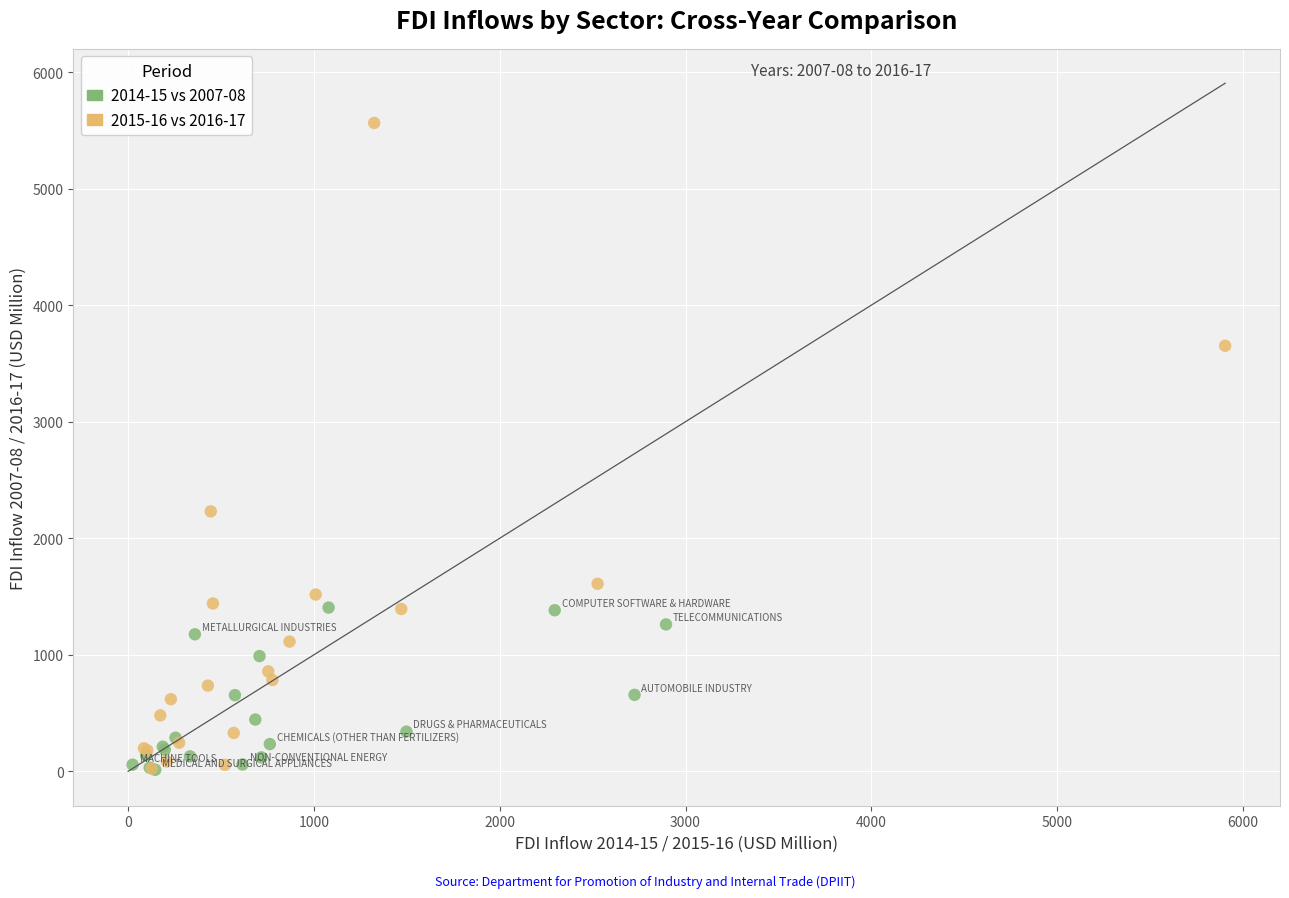

Which series has the largest Y range (max minus min)?

2015-16 vs 2016-17